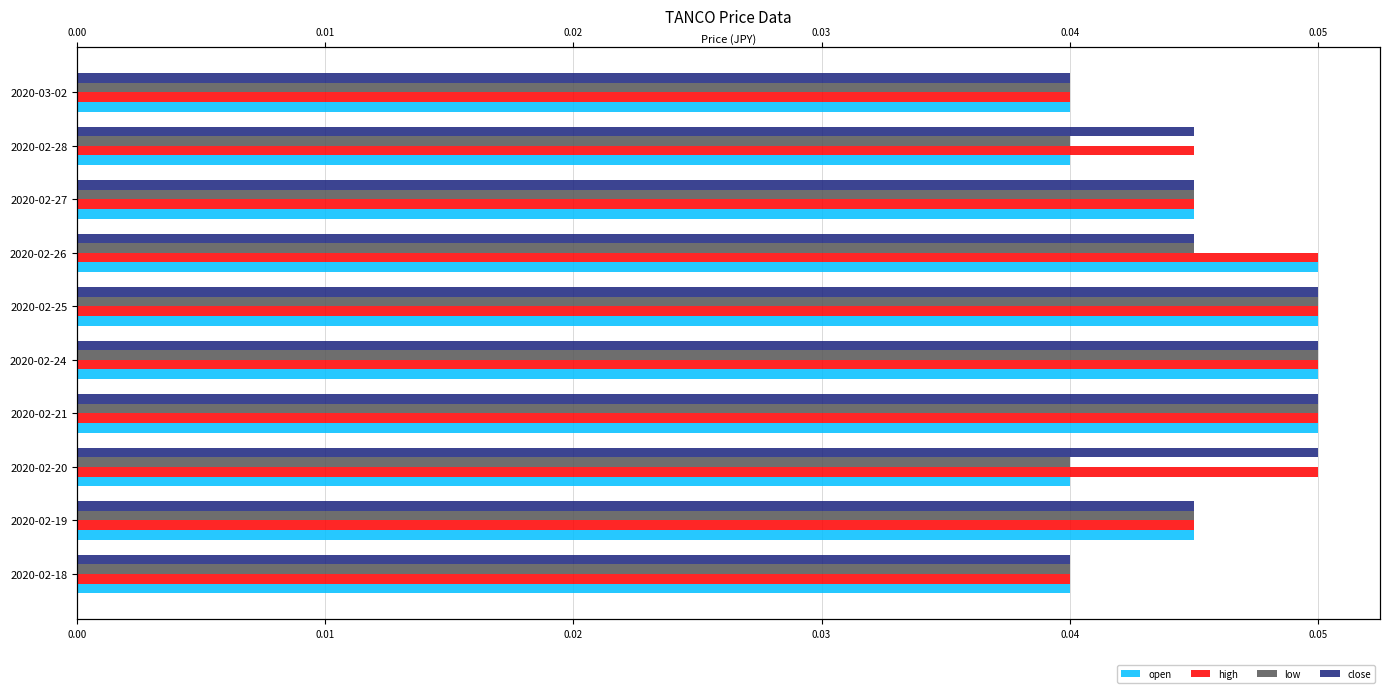

What is the label of the 6th bar from the left?

2020-02-25